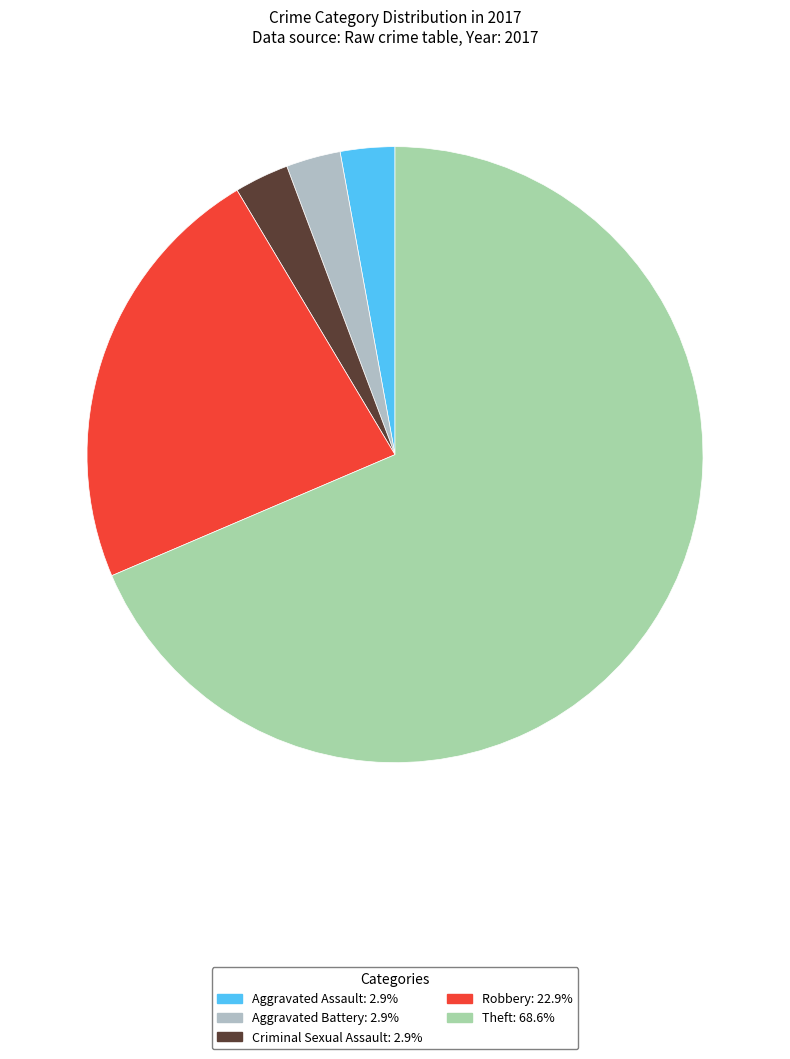

The Robbery slice represents 32% of the pie. True or false?

False